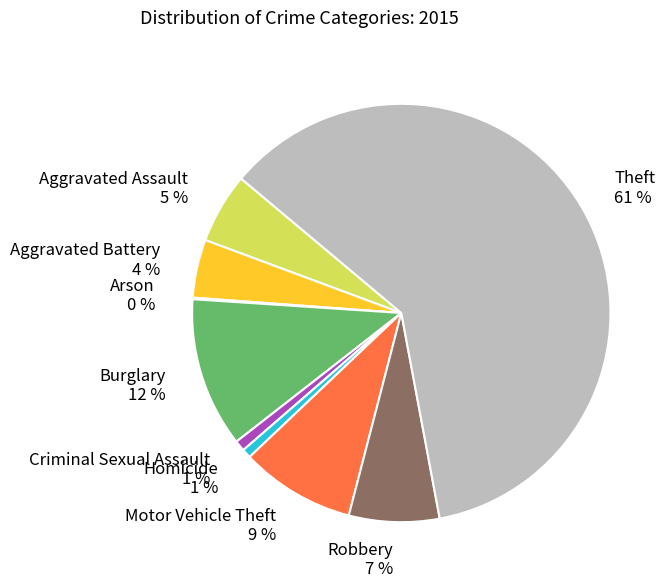

True or false: Robbery accounts for 1% of the total.

False